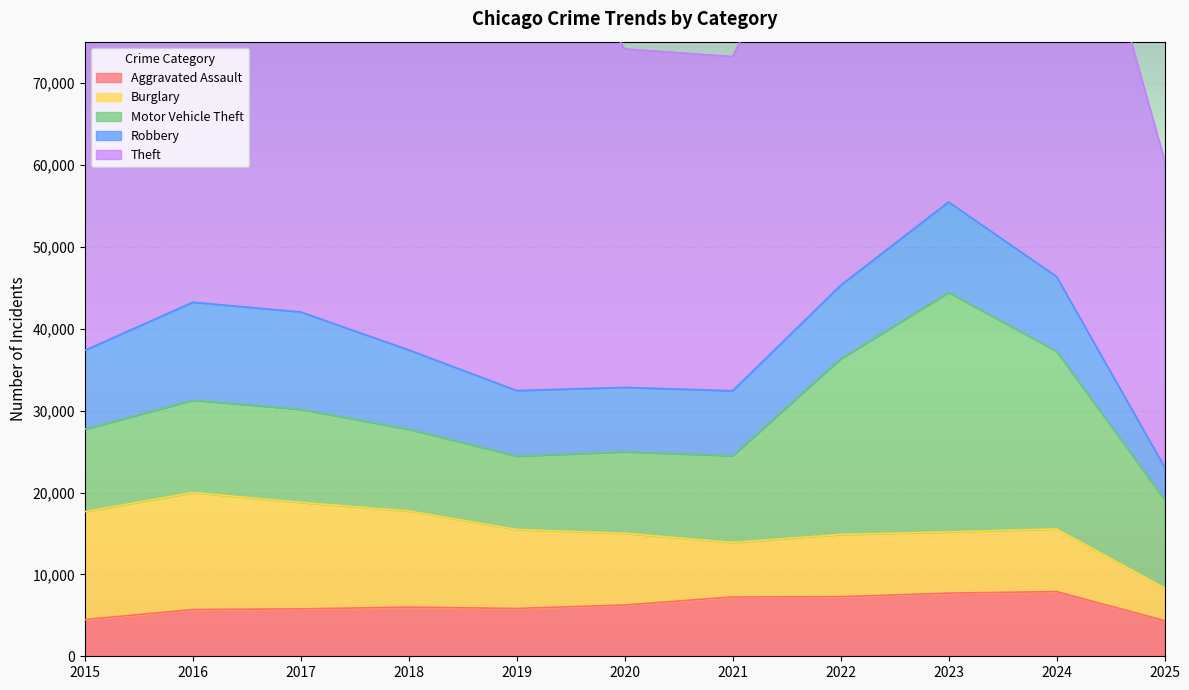

At which category does the chart reach its minimum across all series?

2025